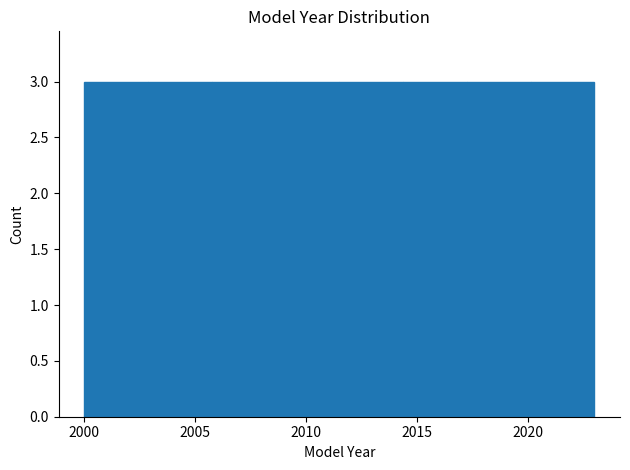

Reading left to right, list every bar in this chart as the range it spans on the x-axis followed by its height. Neither the bar edges nor the heights are printed on the chart, so give them approximately, as read against the axes.

2000.0 to 2003.0: 3
2003.0 to 2006.0: 3
2006.0 to 2008.5: 3
2008.5 to 2011.5: 3
2011.5 to 2014.5: 3
2014.5 to 2017.5: 3
2017.5 to 2020.0: 3
2020.0 to 2023.0: 3